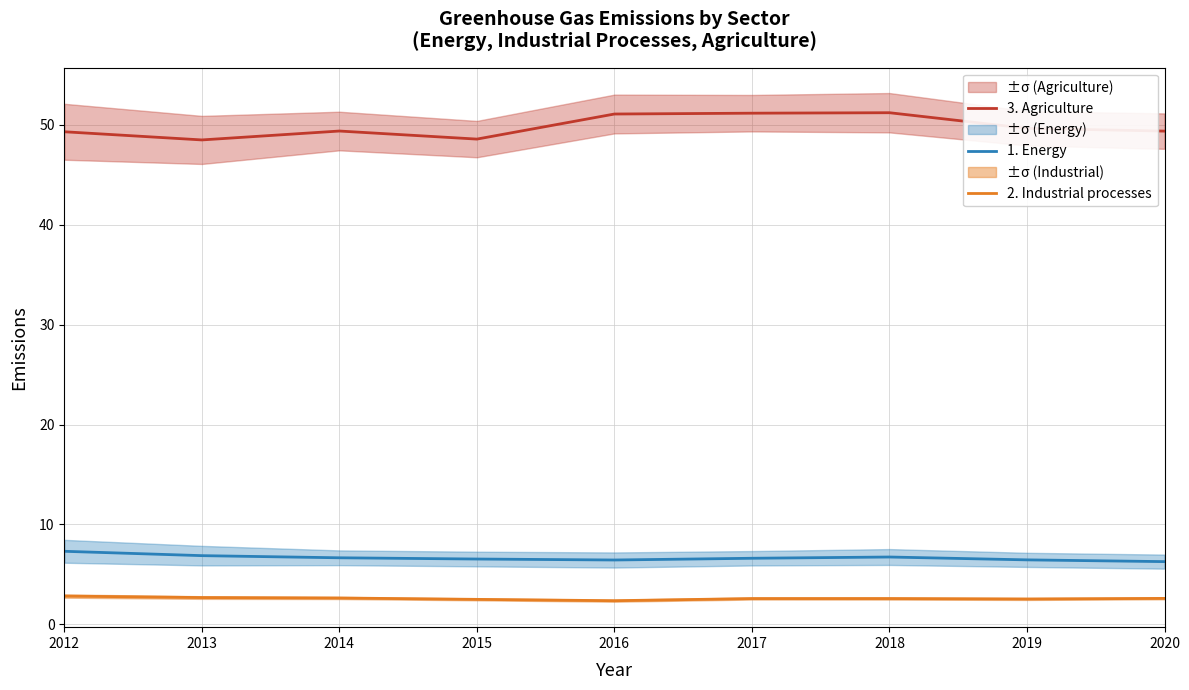

What is the highest value of the 1. Energy series?

7.3